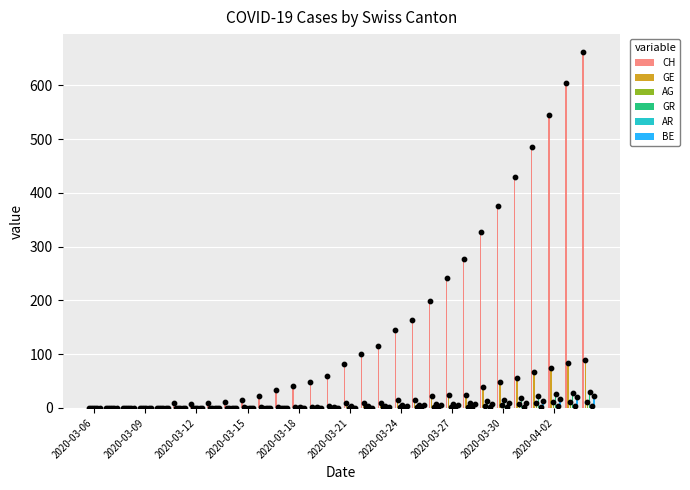

Which series has the largest total across all categories?

CH